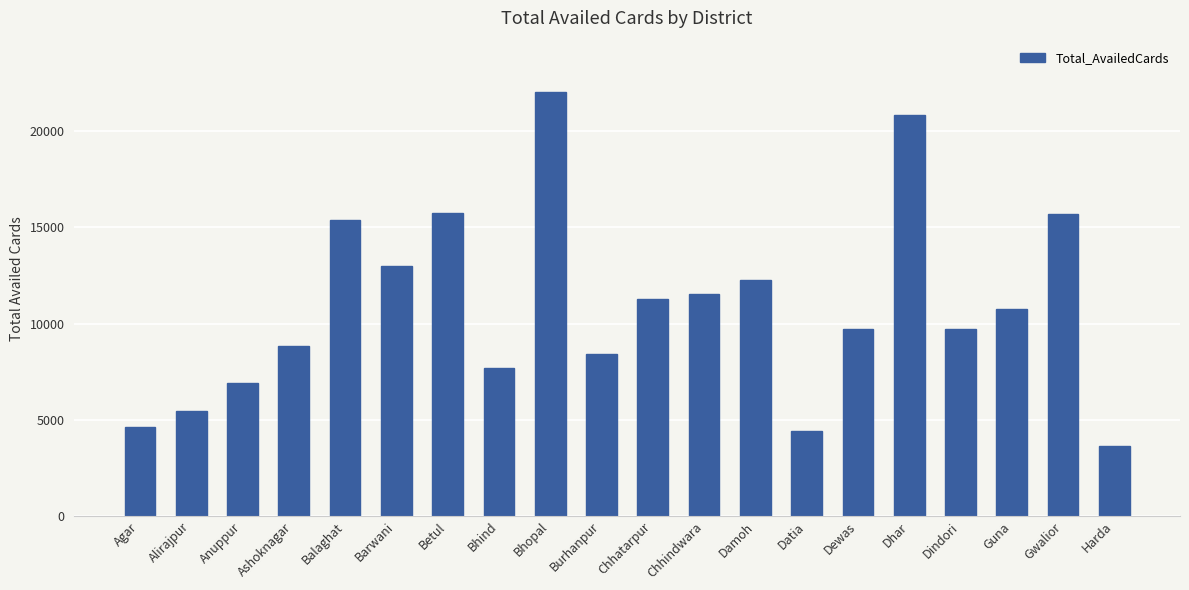

What is the ratio of the value at Gwalior to the value at Bhopal?

0.7